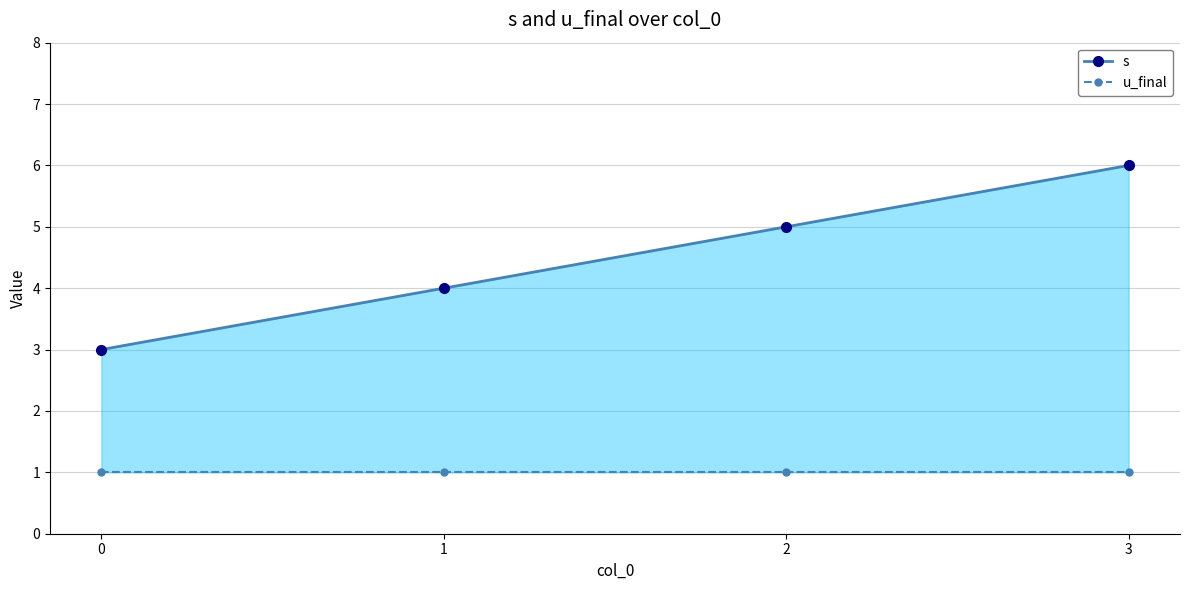

Rank the series at 2 from highest to lowest value.

s, u_final